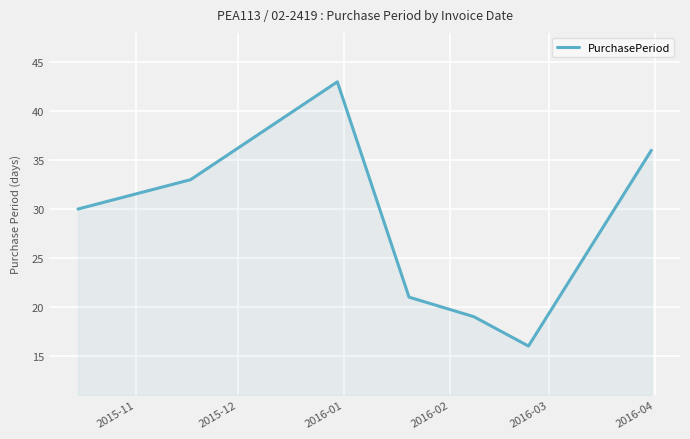

What is the smallest value displayed?

16